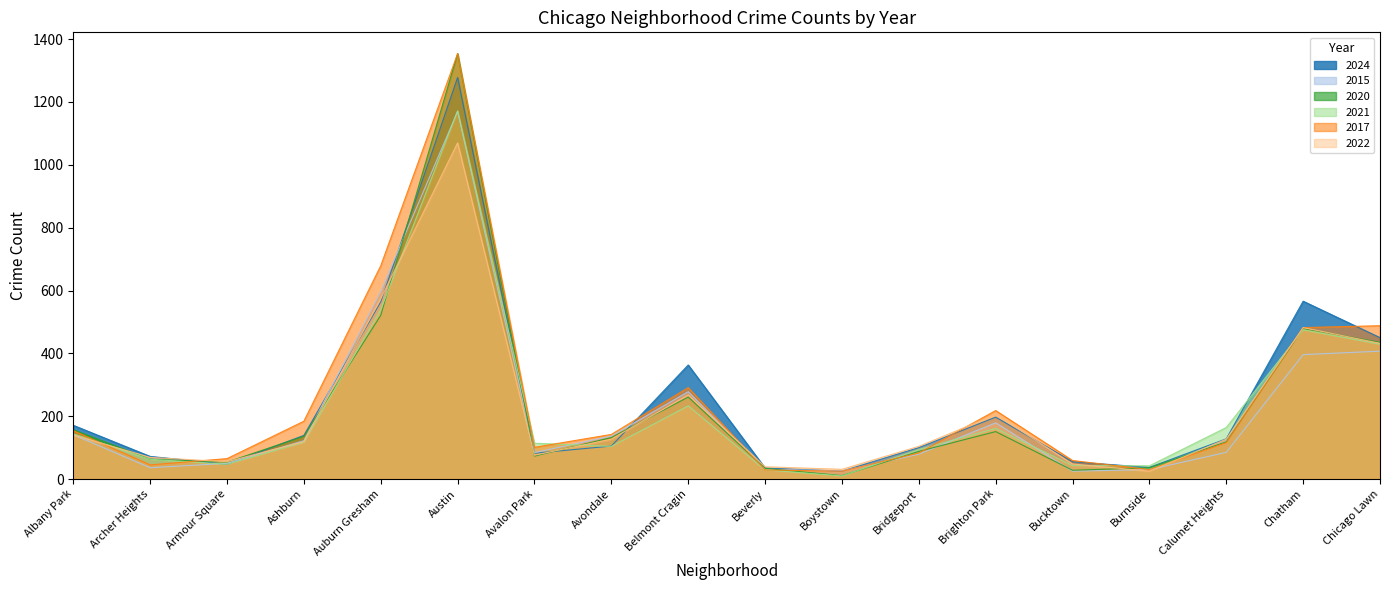

How many lines are shown in the chart?

6